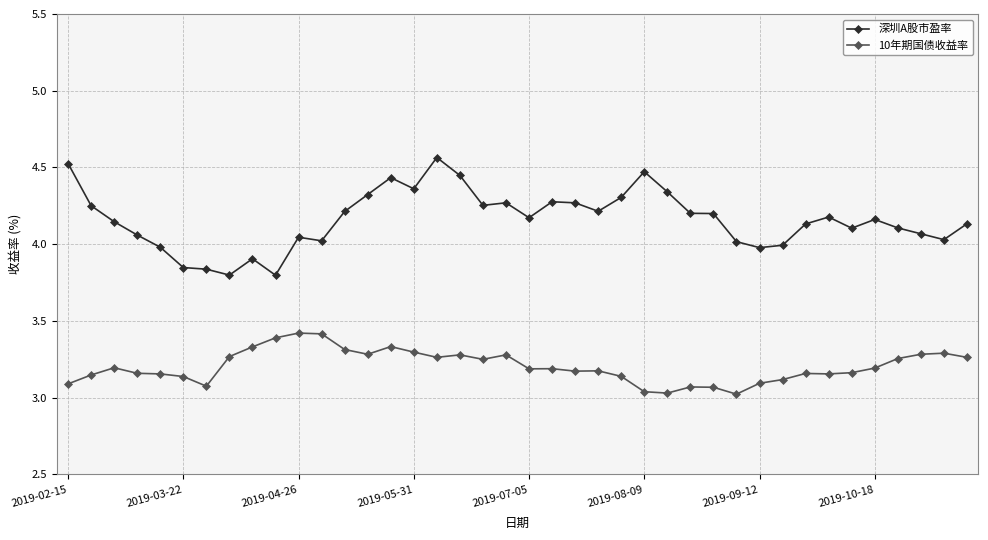

How many series are shown in this chart?

2